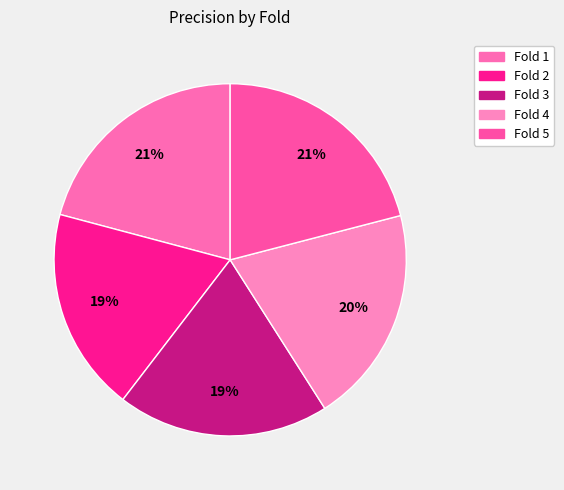

How many segments does this pie chart have?

5